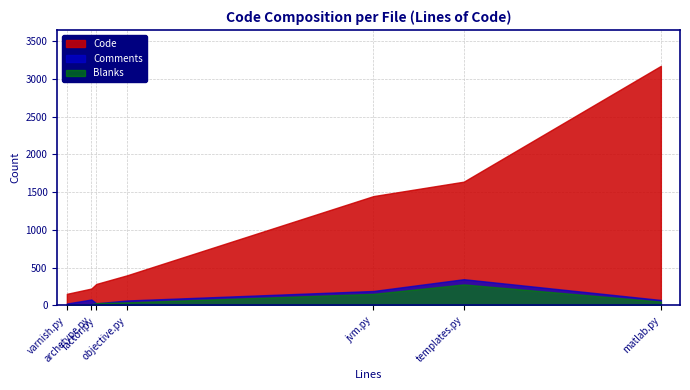

How many interior local valleys does the Code series have?

0